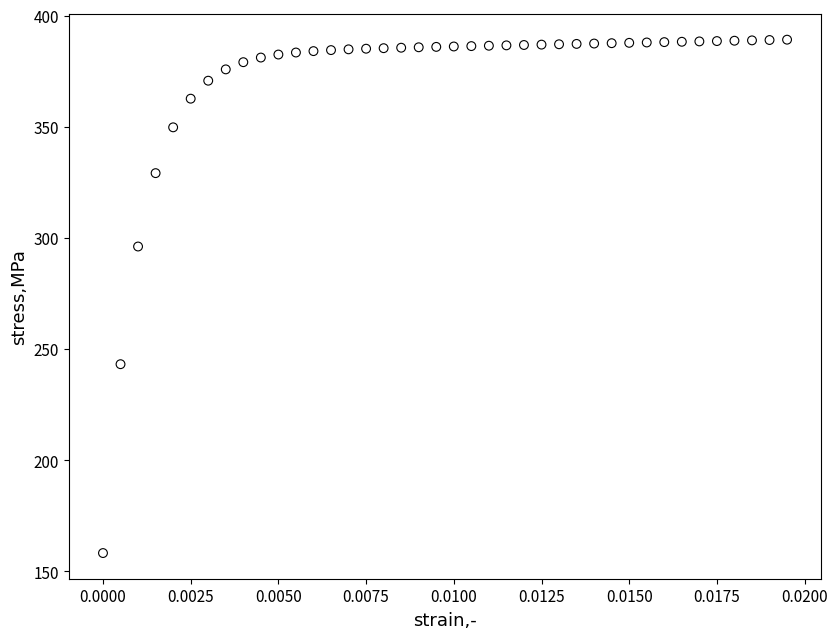

What is the range of Y values (max minus min)?

230.9